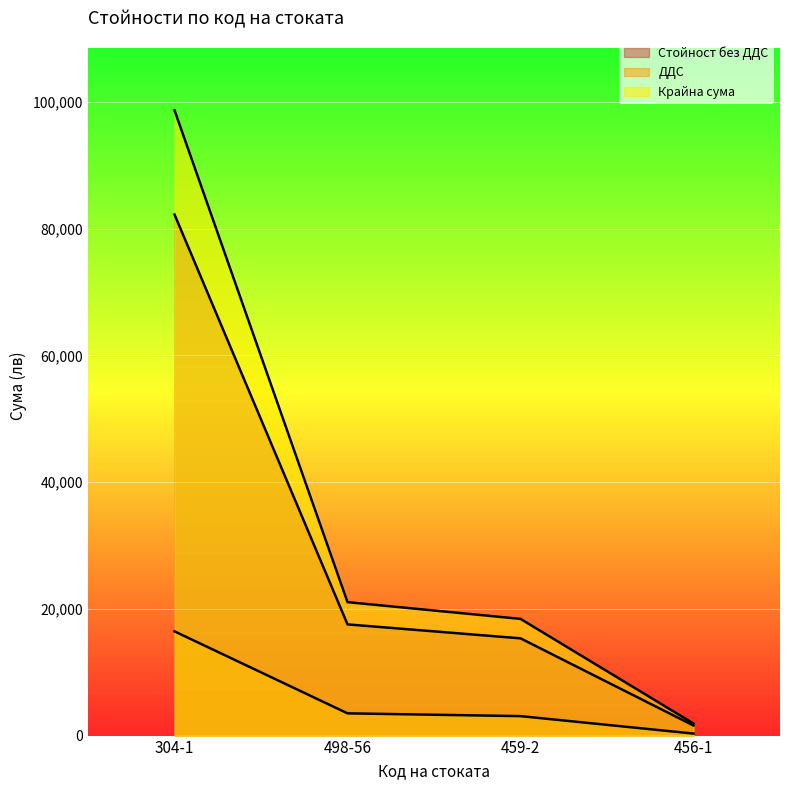

How many data points does each series have?

4